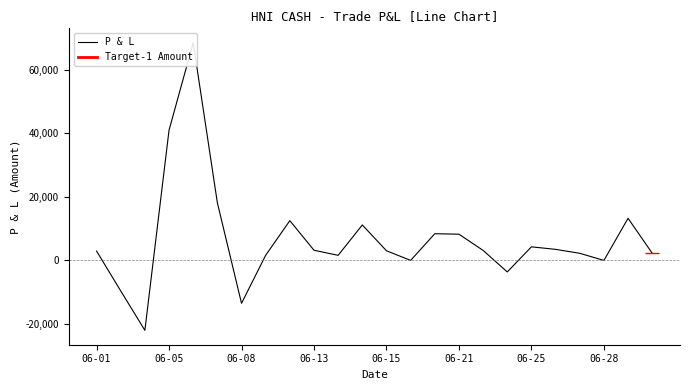

How many interior local valleys (lower than both neighbors) does the data have?

6